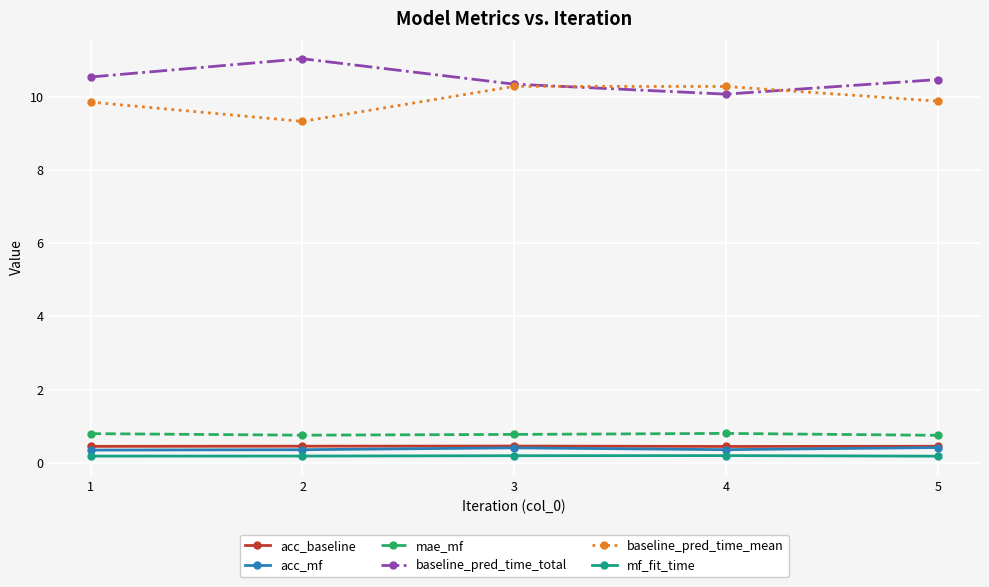

Does the chart display data point markers on the line(s)?

Yes